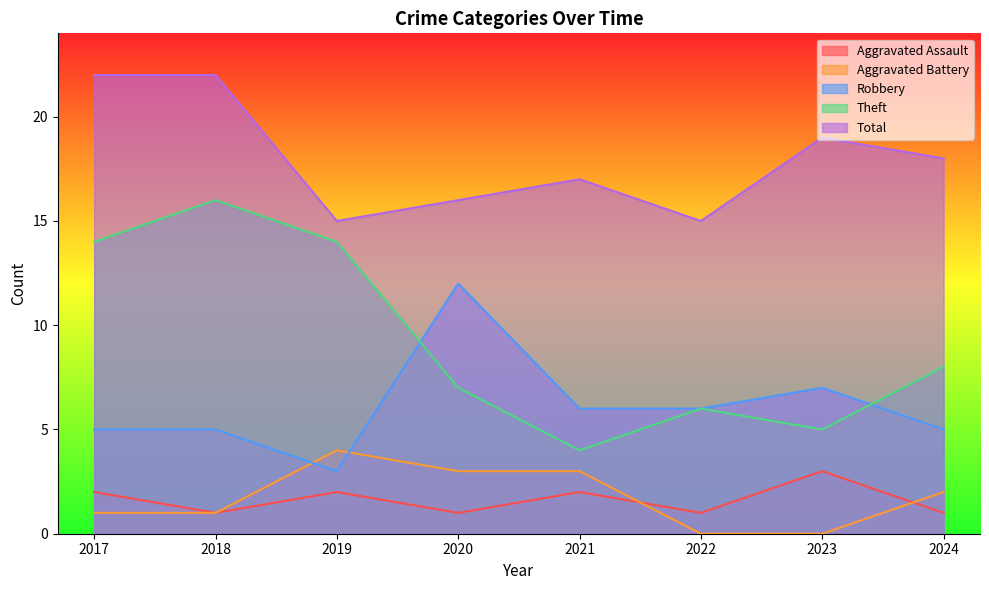

How many Total values are between 16 and 22?

6